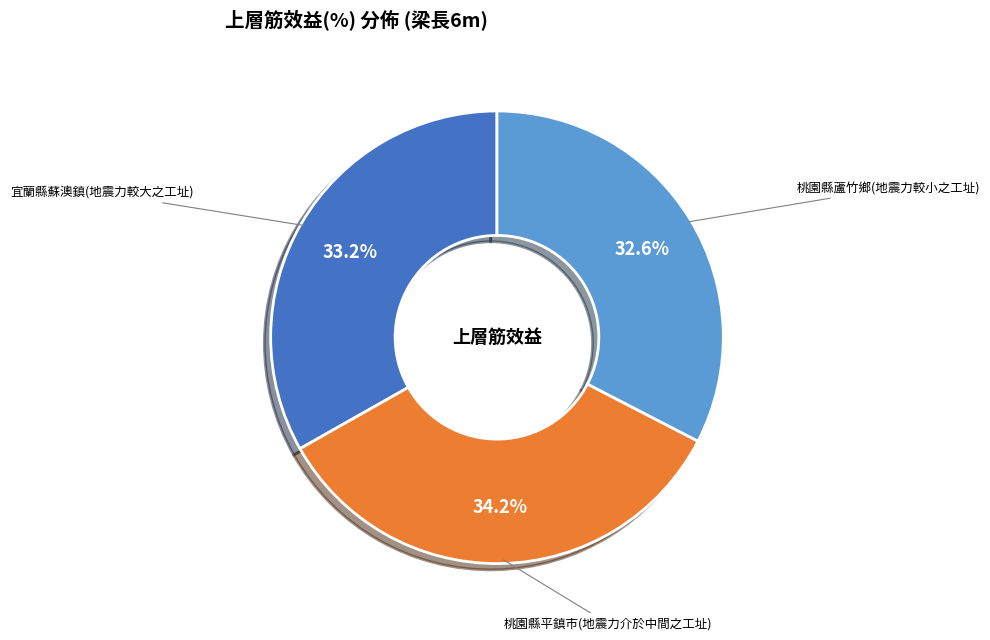

Is there a majority slice in this chart?

No